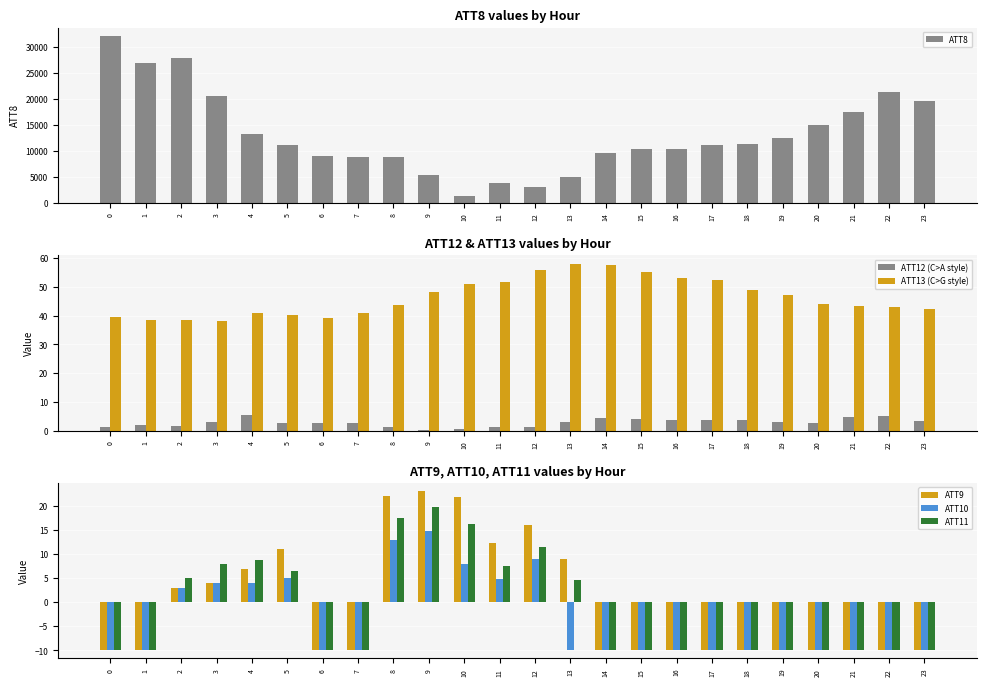

What is the value of the ATT9 bar at the 15th from the left?

-10.0